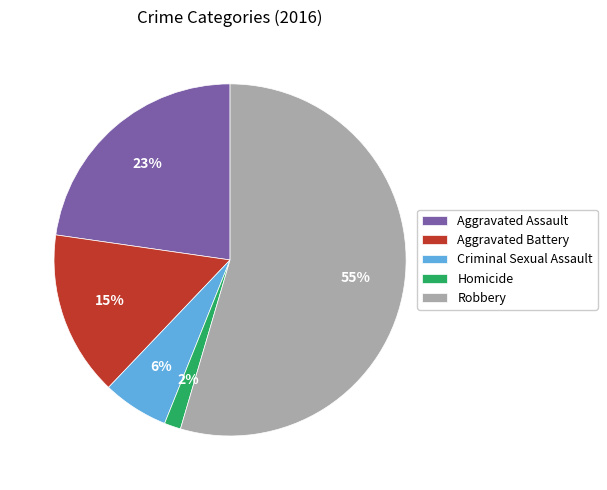

Which category has the smallest portion of the pie?

Homicide